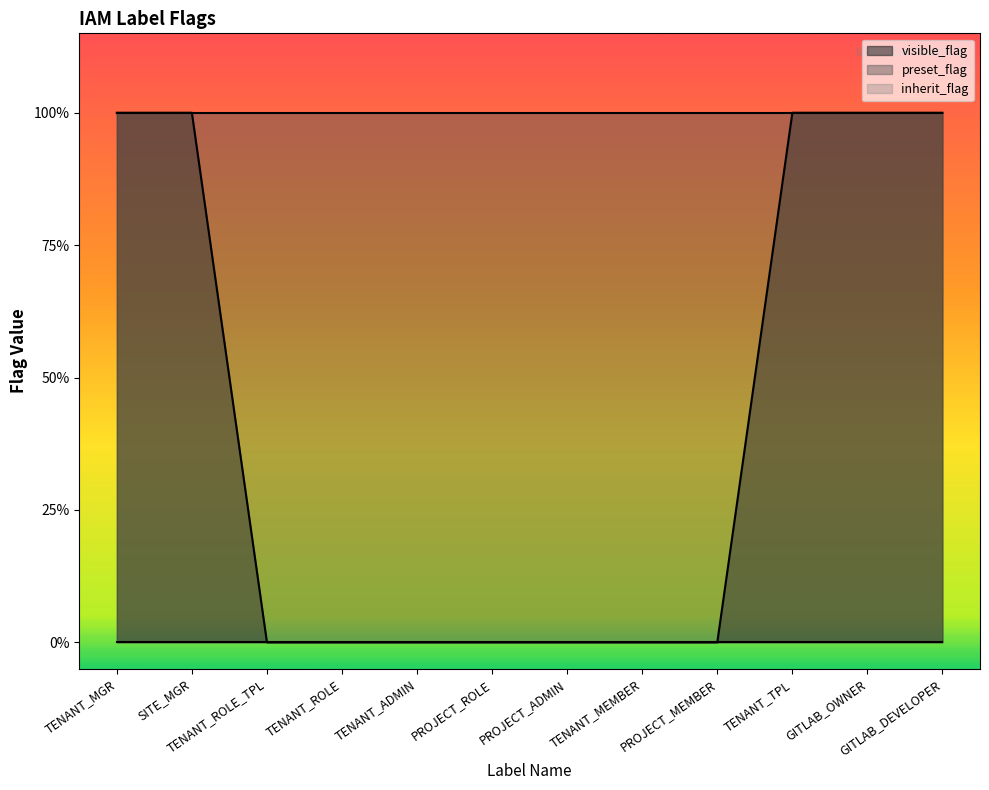

Count the visible_flag values in the range 0 to 1.

12